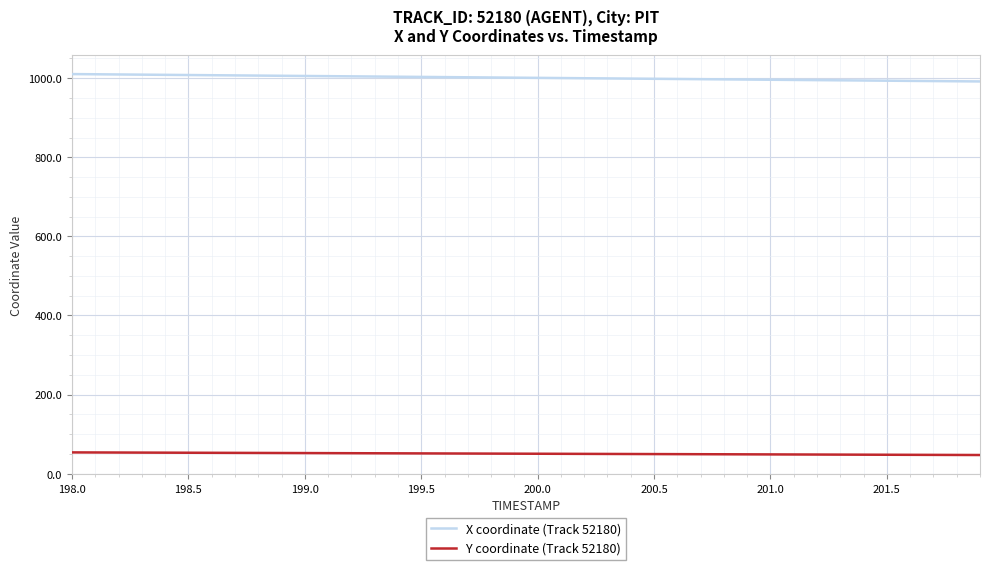

True or false: Y coordinate (Track 52180) and X coordinate (Track 52180) intersect in this chart.

False